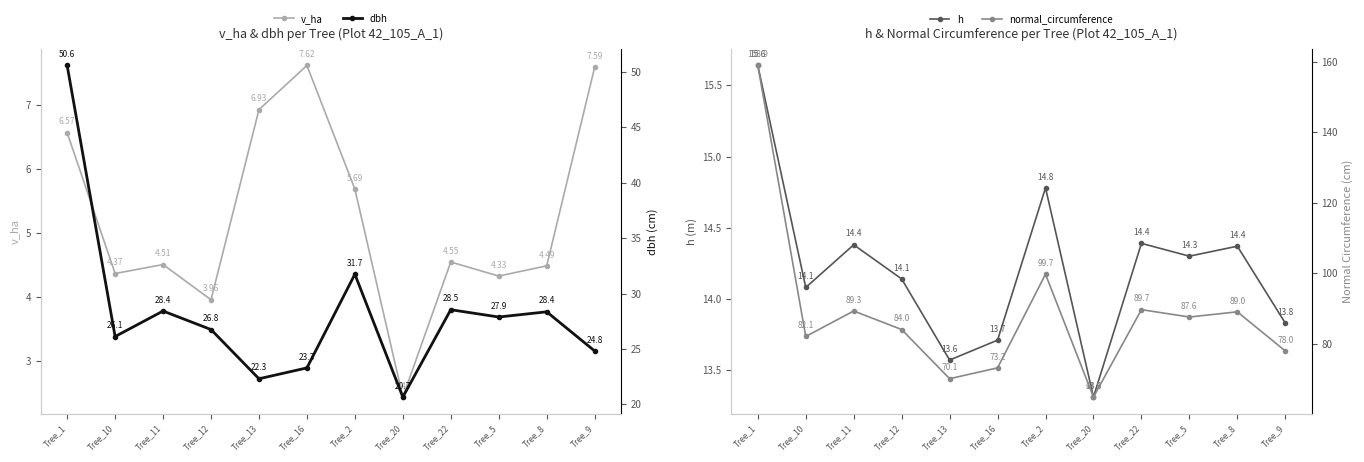

What is the label of the 5th point from the right?

Tree_20